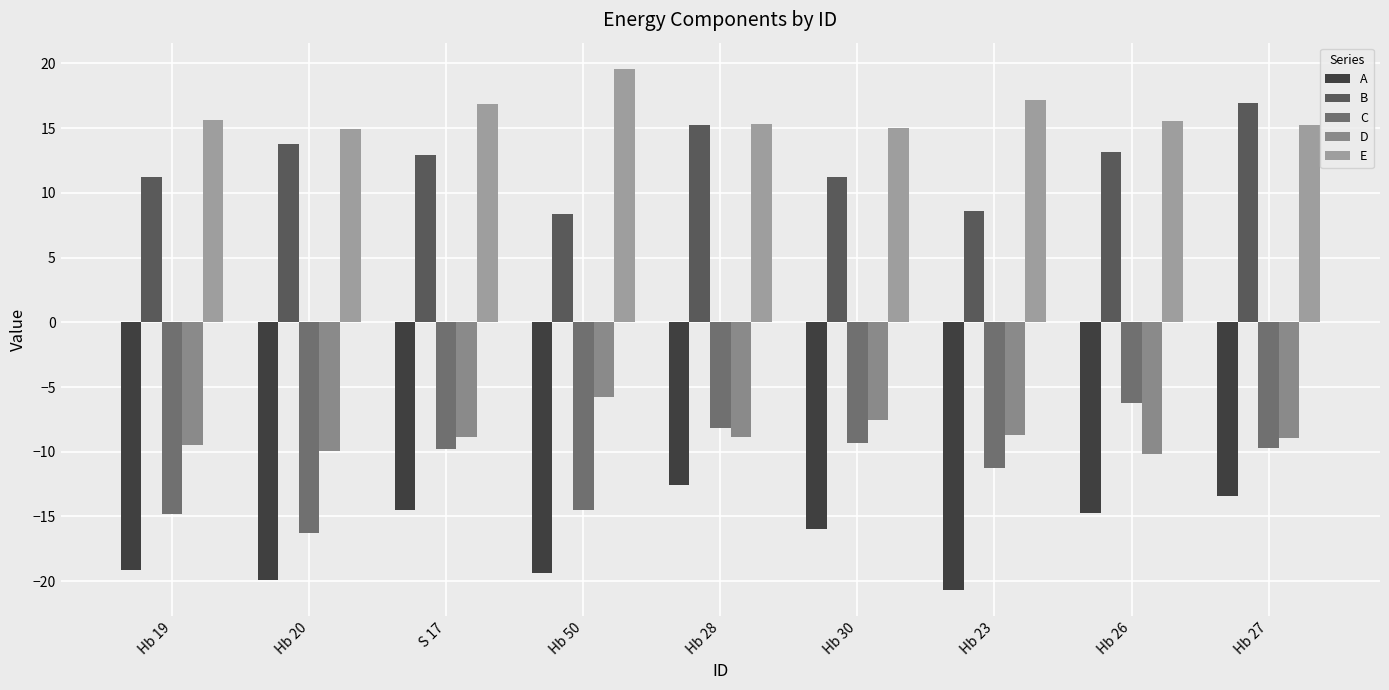

The value of A at Hb 50 is -19.3. True or false?

True